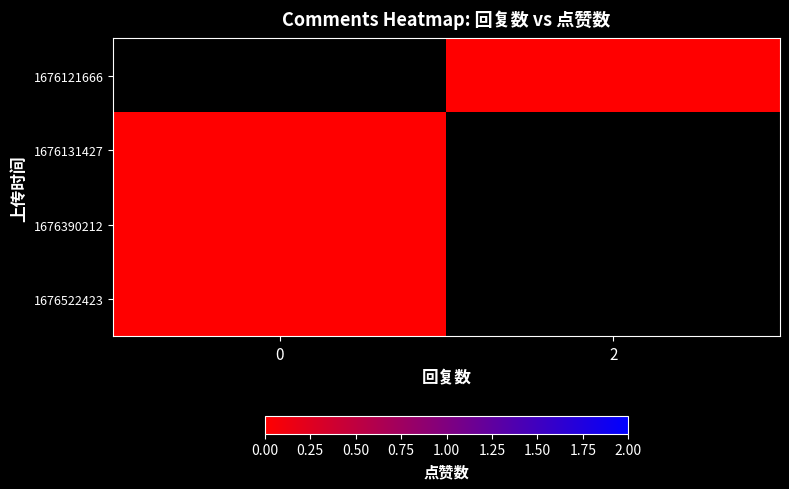

List the labels in order of row_2 value, smallest first.

0, 2